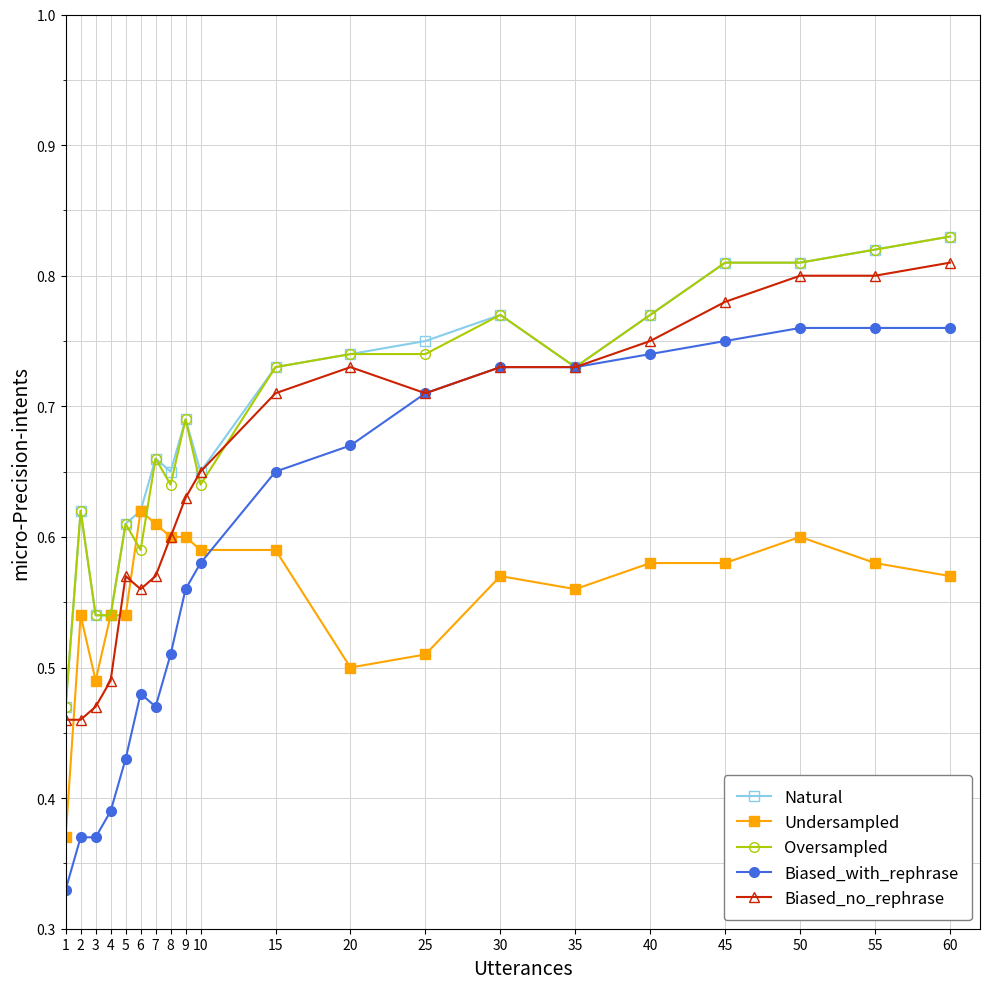

True or false: Natural has more than 1 points higher than both neighbors.

True